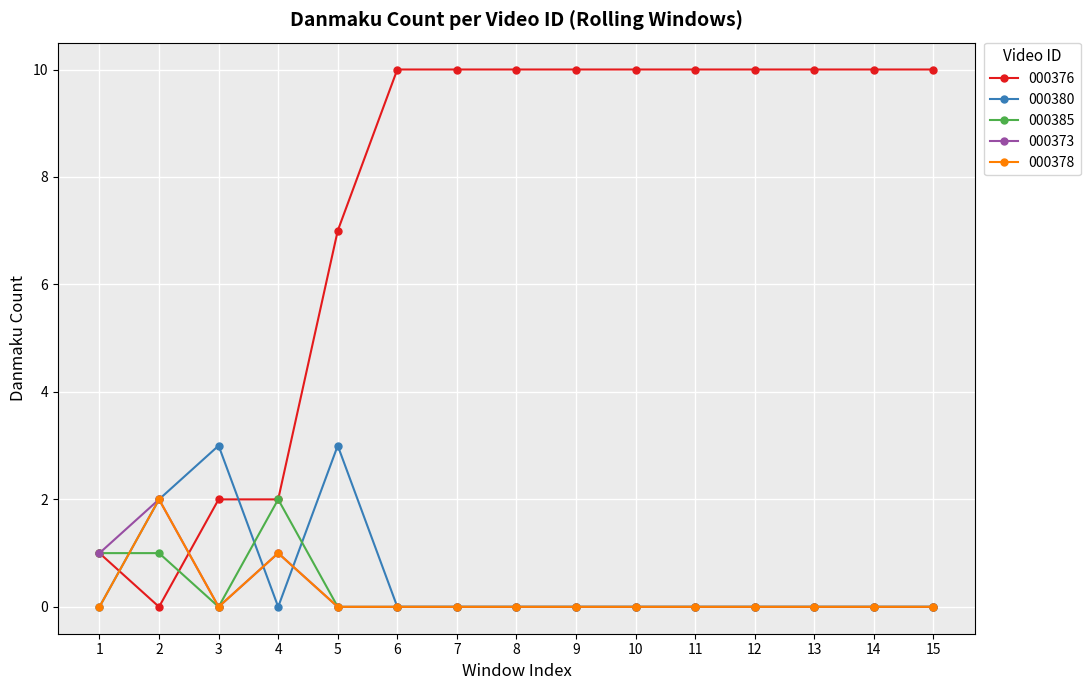

True or false: 000380 and 000378 intersect in this chart.

True